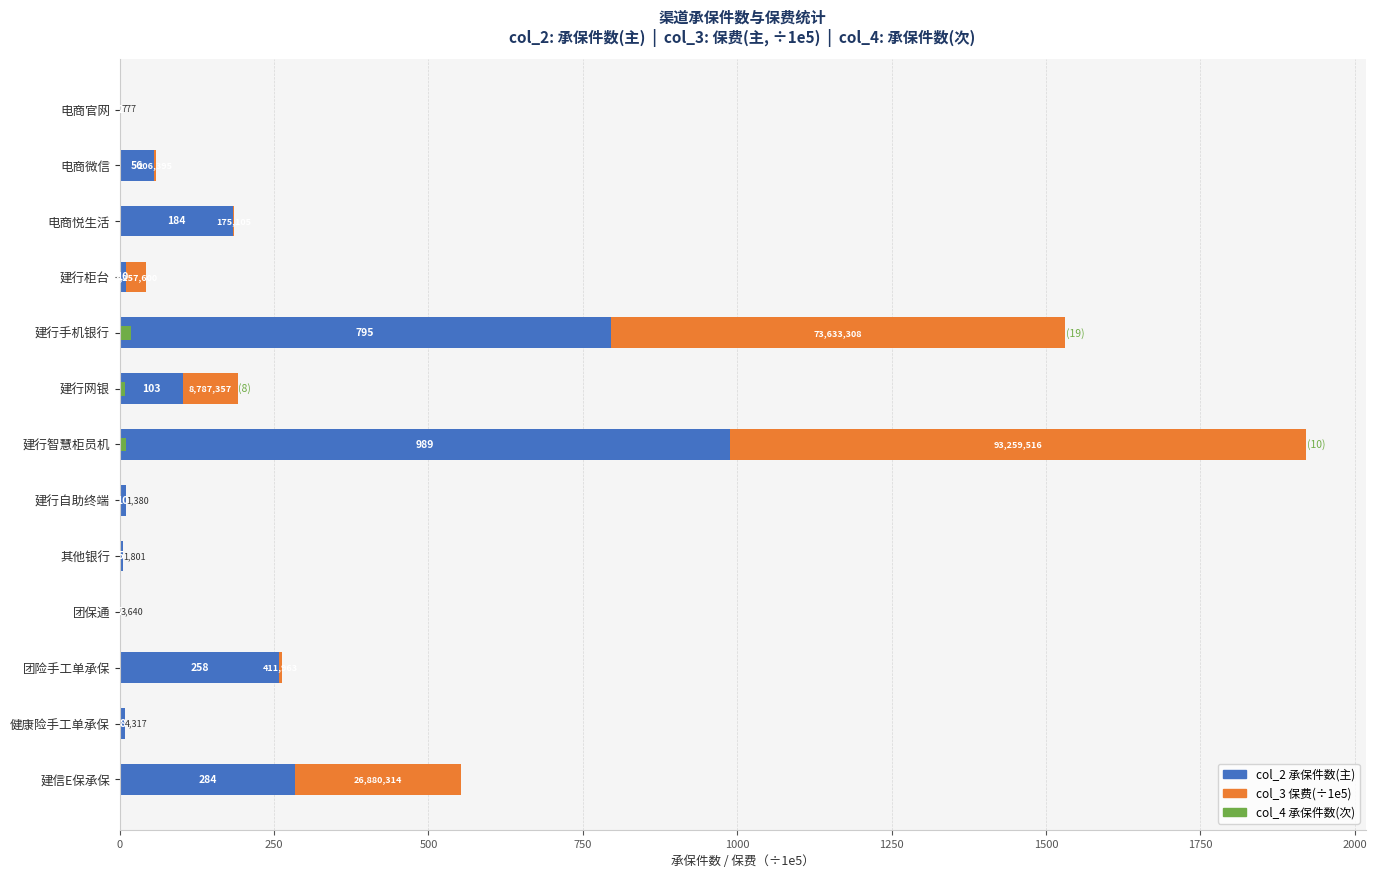

Reading left to right, what are all the values shown in this chart?

col_2 承保件数(主): 2.0	56.0	184.0	10.0	795.0	103.0	989.0	10.0	5.0	2.0	258.0	8.0	284.0
col_3 保费(万元, ÷1e5): 0.0	2.1	1.8	32.6	736.3	87.9	932.6	0.0	0.0	0.0	4.1	0.0	268.8
col_4 承保件数(次): 0.0	0.0	0.0	0.0	19.0	8.0	10.0	0.0	0.0	0.0	0.0	0.0	0.0